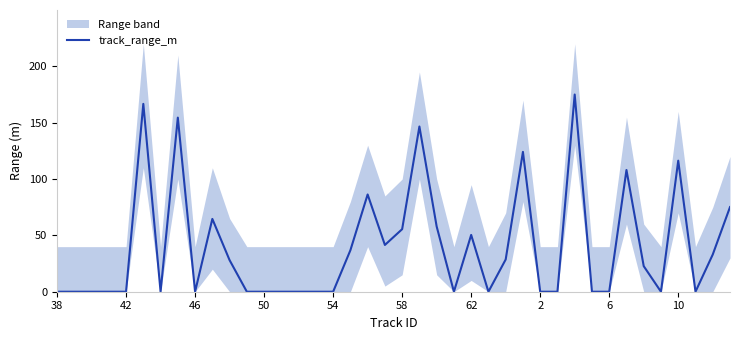

Reading right to left, what are all the values shown in this chart?

75.1	33.0	0.0	116.3	0.0	22.7	108.0	0.0	0.0	175.0	0.0	0.0	124.1	28.6	0.0	50.4	0.0	57.9	146.6	55.5	41.5	86.3	36.8	0.0	0.0	0.0	0.0	0.0	0.0	28.0	64.6	0.0	154.5	0.0	166.7	0.0	0.0	0.0	0.0	0.0